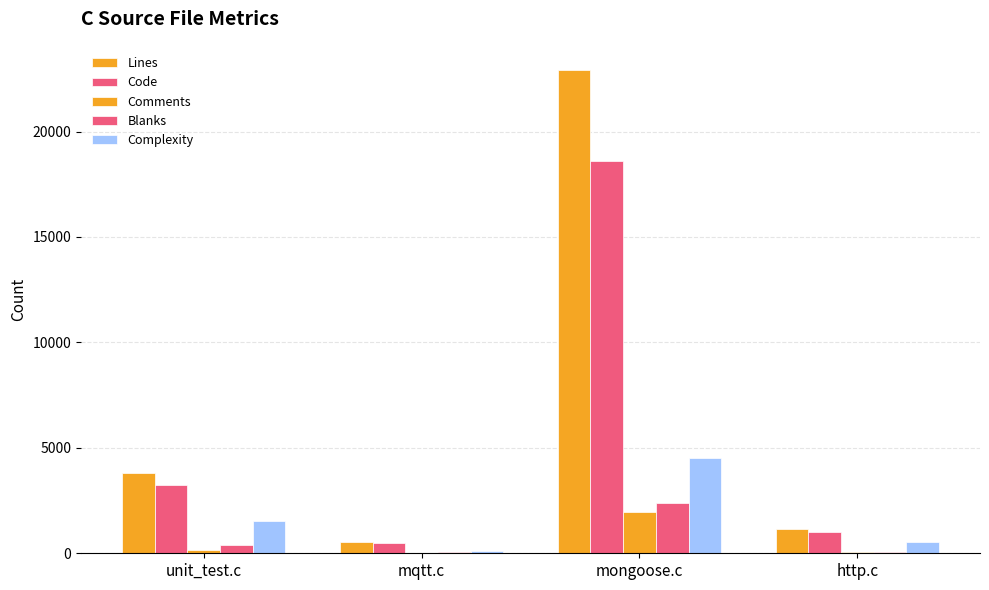

What is the difference between the Code values at mongoose.c and http.c?

17595